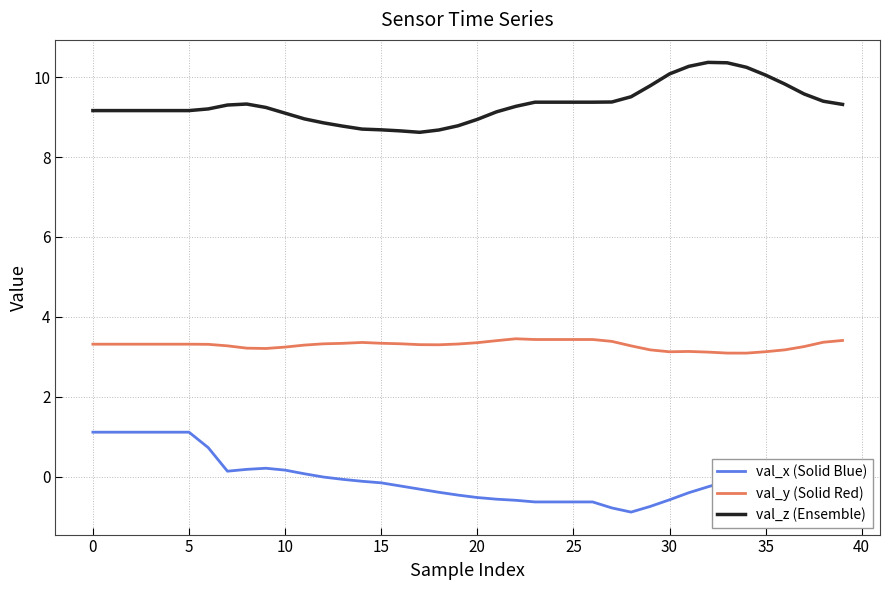

True or false: val_y (Solid Red) and val_z (Ensemble) cross at least once.

False